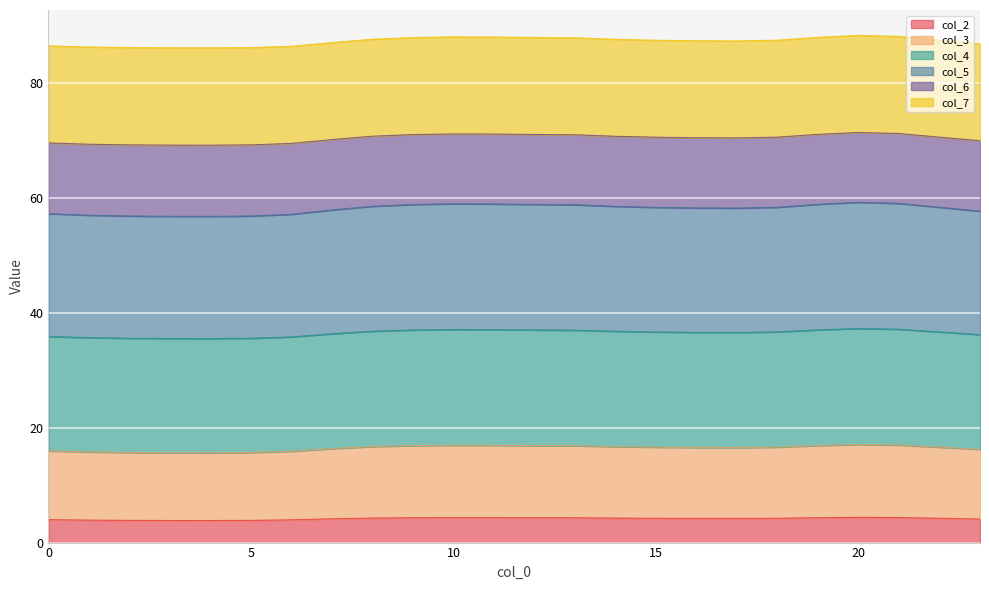

What is the approximate value of col_2 at 2?

3.9